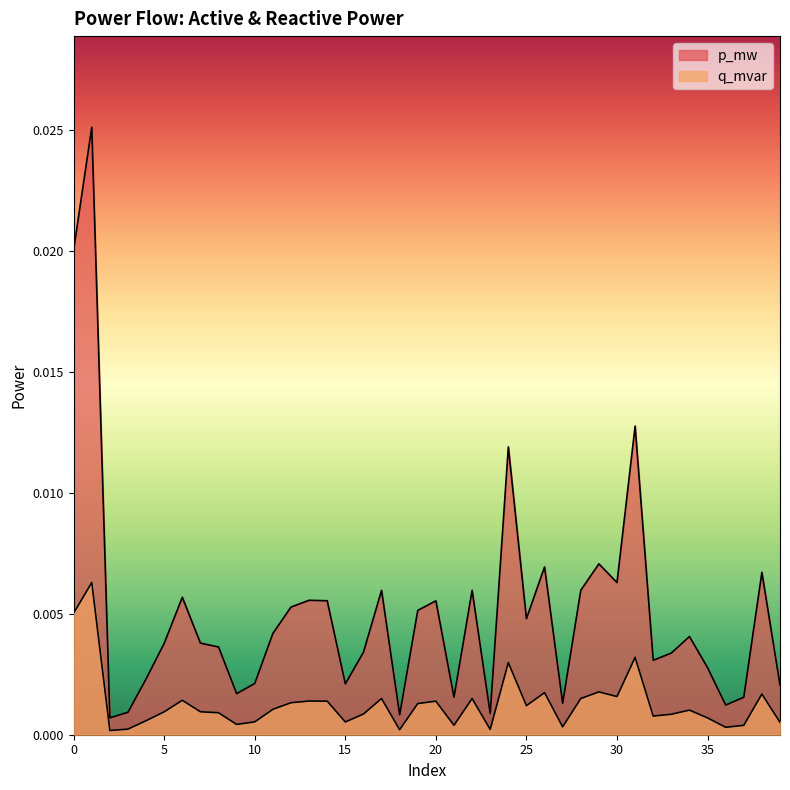

What are all the series names shown in the legend?

p_mw, q_mvar